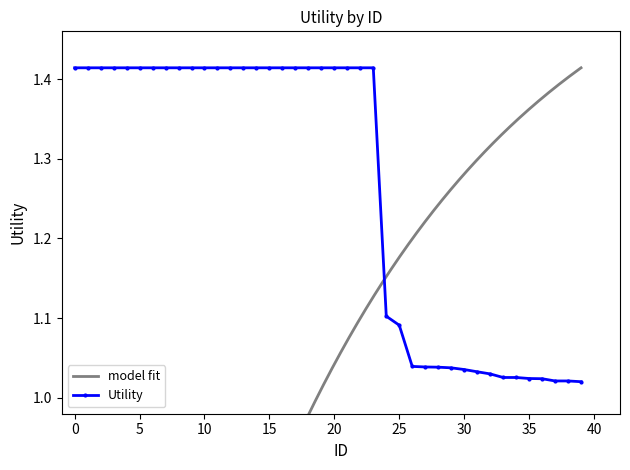

Between 27 and 6, which is larger?

6